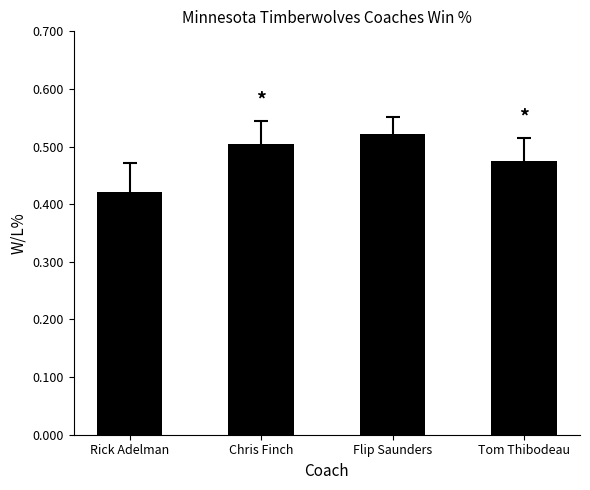

The chart shows a value of 0.7 at Rick Adelman. True or false?

False